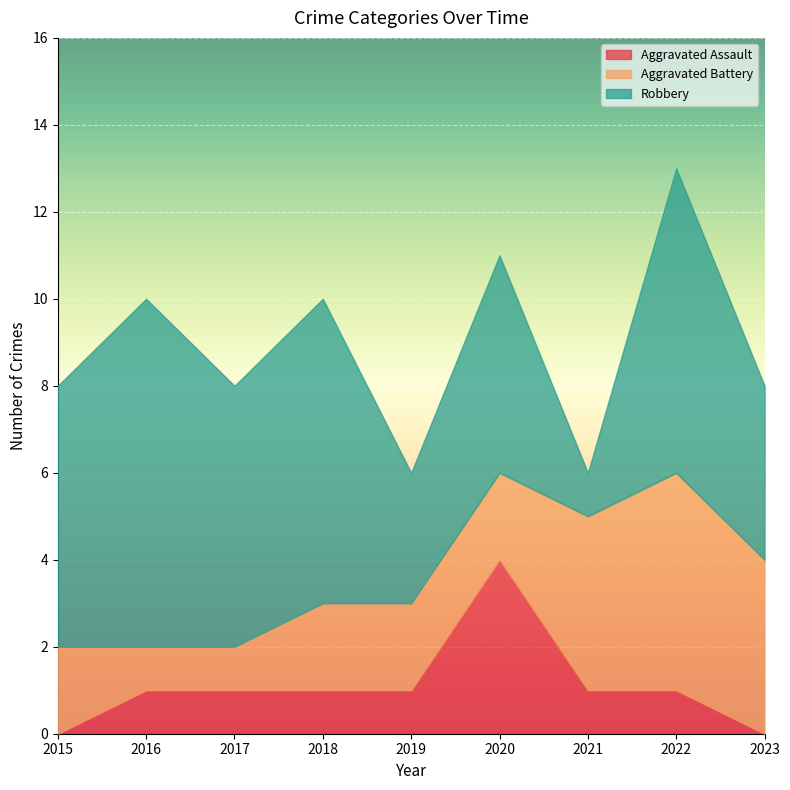

True or false: Robbery and Aggravated Assault cross at least once.

False